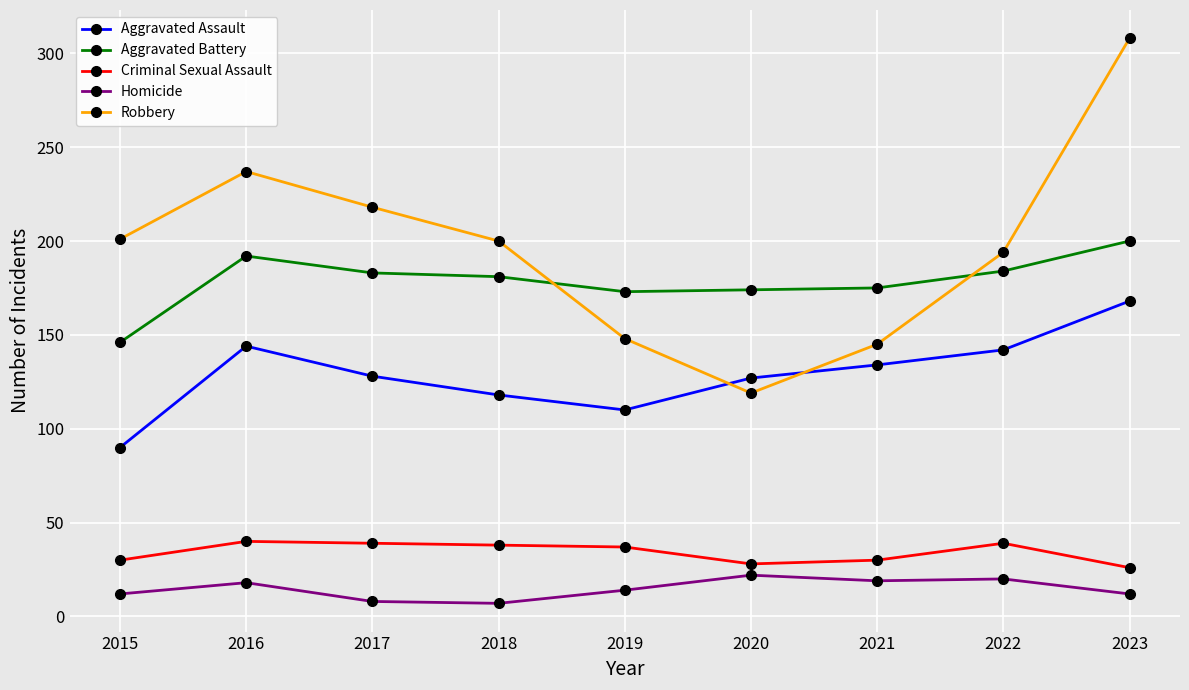

How many lines are shown in the chart?

5